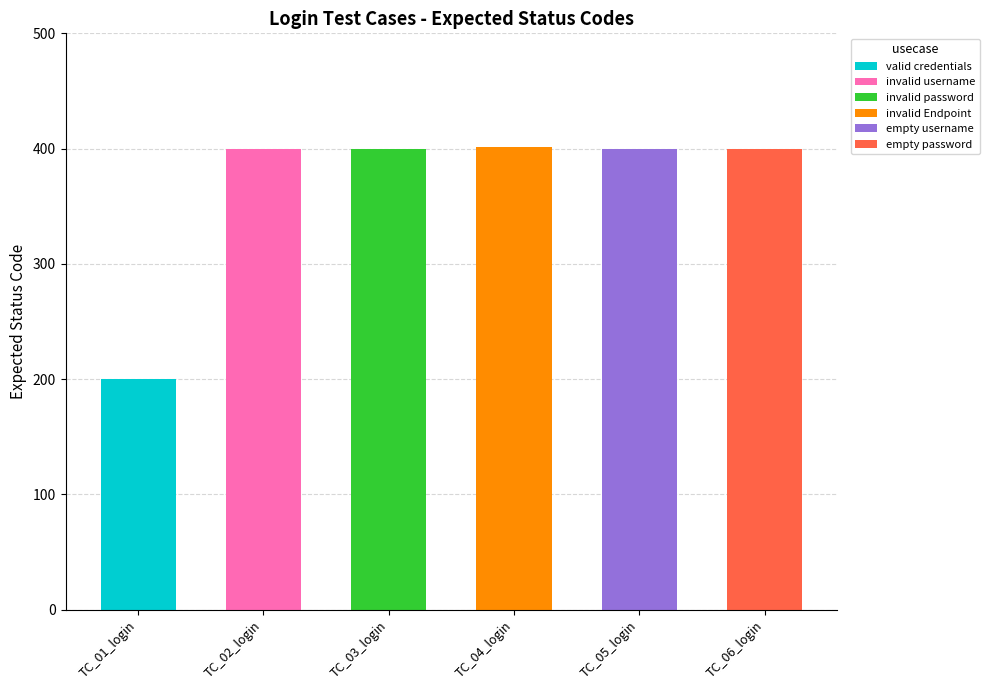

Reading left to right, transcribe all the data shown in this chart.

TC_01_login=200	TC_02_login=400	TC_03_login=400	TC_04_login=401	TC_05_login=400	TC_06_login=400